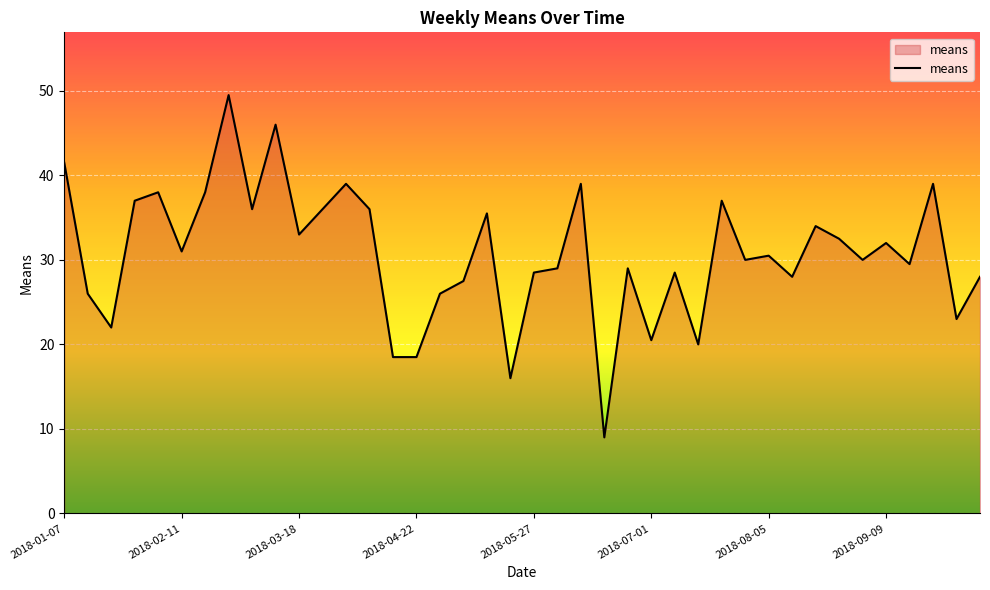

What is the difference between the maximum and minimum values?

40.5